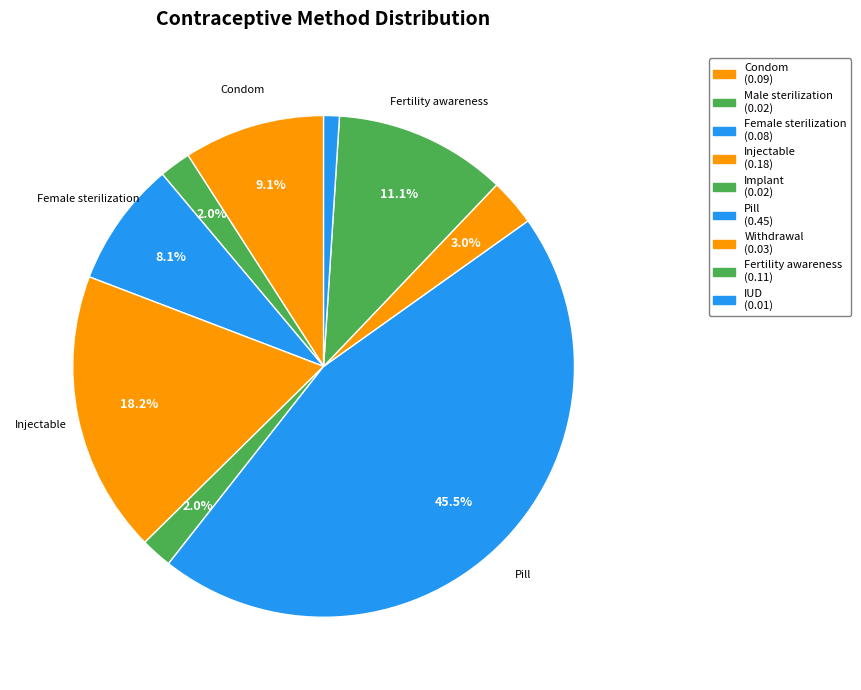

Count the number of slices in the pie.

9